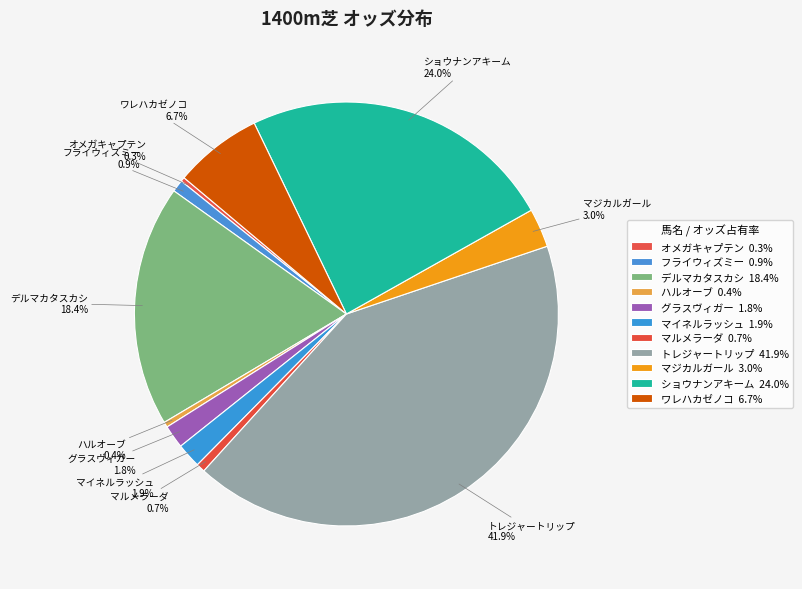

Count the number of slices in the pie.

11